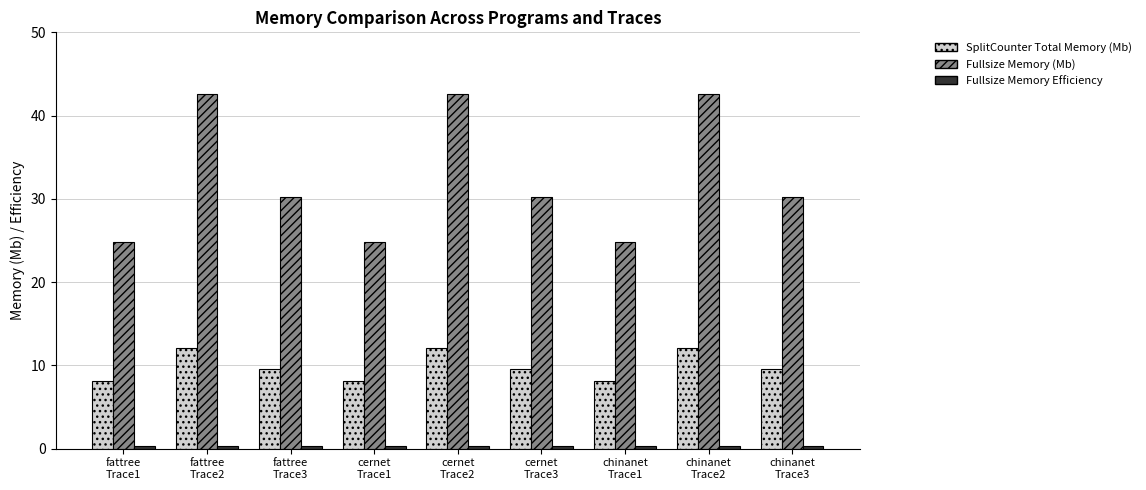

What is the maximum value shown in the chart?

42.5